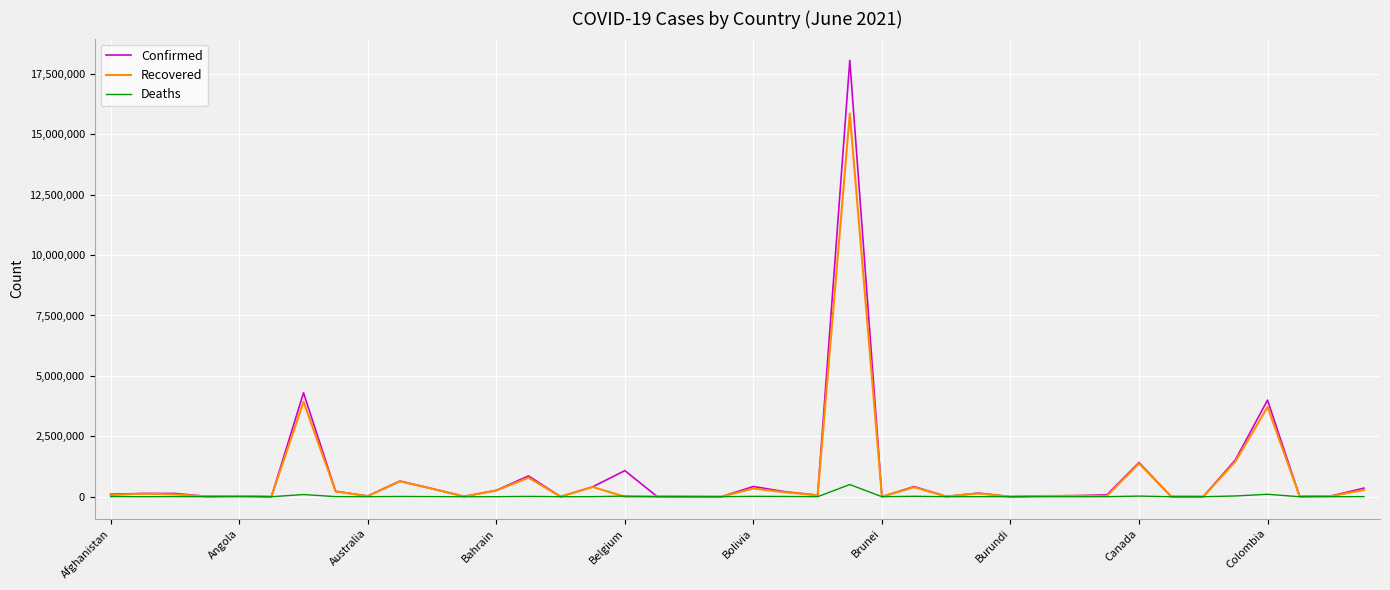

What is the highest value of the Deaths series?

504717